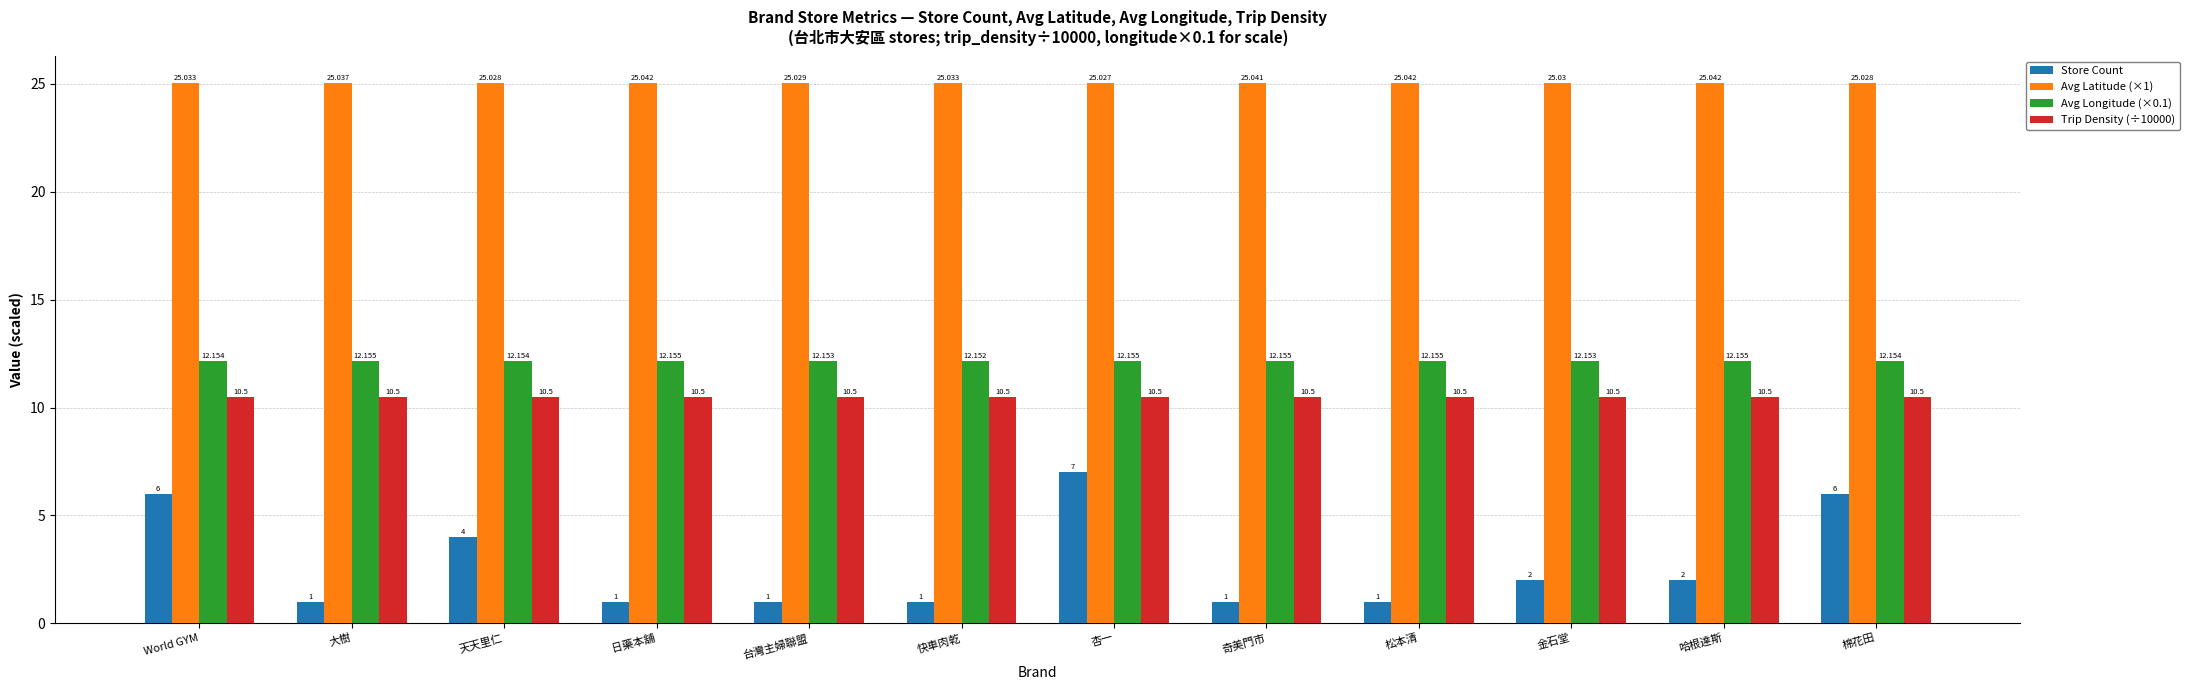

True or false: Avg Latitude (×1) has a value of 10.8 at 台灣主婦聯盟.

False